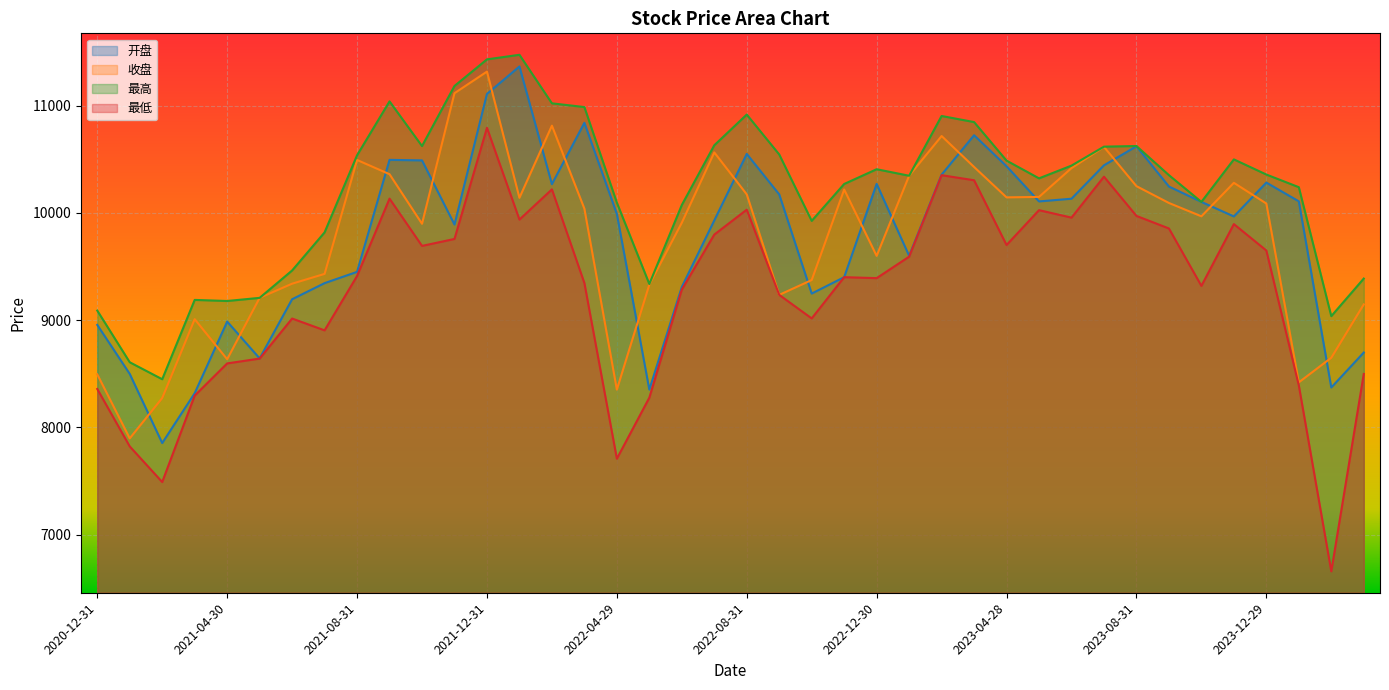

Rank the categories by 收盘 value from lowest to highest.

2021-01-29, 2021-02-26, 2022-04-29, 2024-01-31, 2020-12-31, 2021-04-30, 2024-02-29, 2021-03-31, 2024-03-29, 2021-05-31, 2022-09-30, 2022-05-31, 2021-06-30, 2022-10-31, 2021-07-30, 2022-12-30, 2021-10-29, 2022-06-30, 2023-10-31, 2022-03-31, 2023-12-29, 2023-09-28, 2022-01-28, 2023-04-28, 2023-05-31, 2022-08-31, 2022-11-30, 2023-08-31, 2023-11-30, 2023-01-31, 2021-09-30, 2023-06-30, 2023-03-31, 2021-08-31, 2022-07-29, 2023-07-31, 2023-02-28, 2022-02-28, 2021-11-30, 2021-12-31